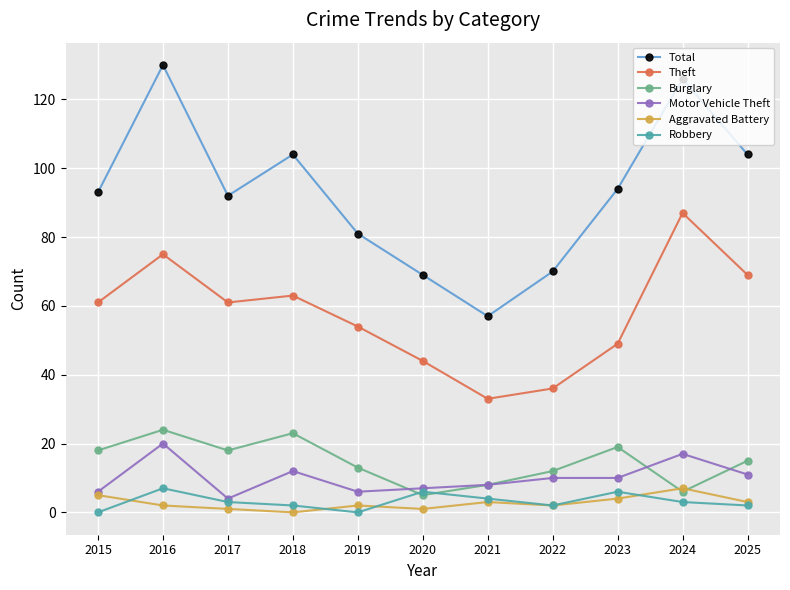

What is the difference between the second highest and minimum values in the Robbery series?

6